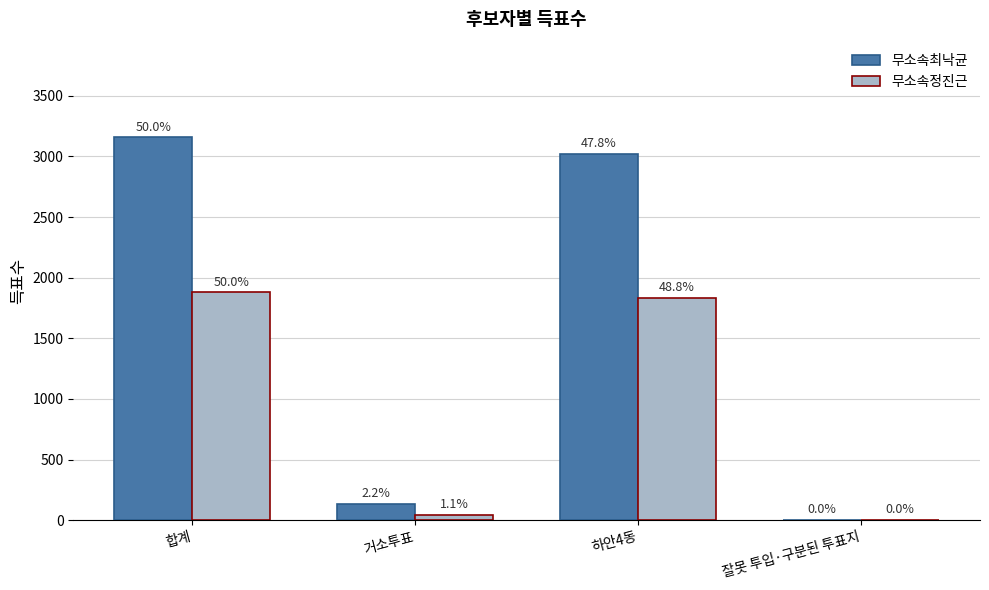

What is the total value across all series at 거소투표?

180